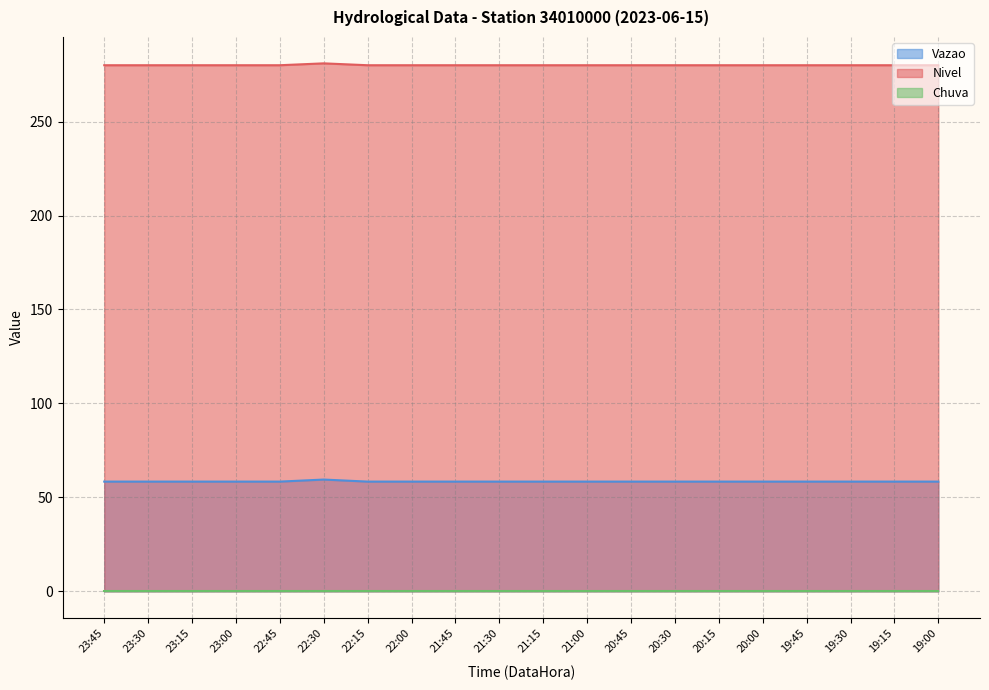

What is the average value of the Nivel series?

280.1